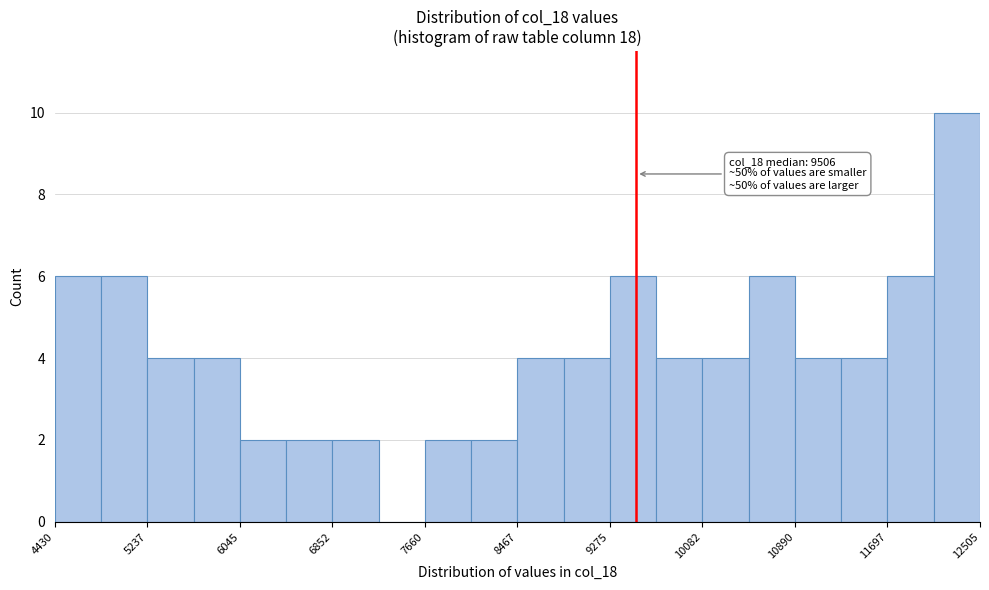

Over which range of the x-axis is the bar tallest?

12100 to 12500